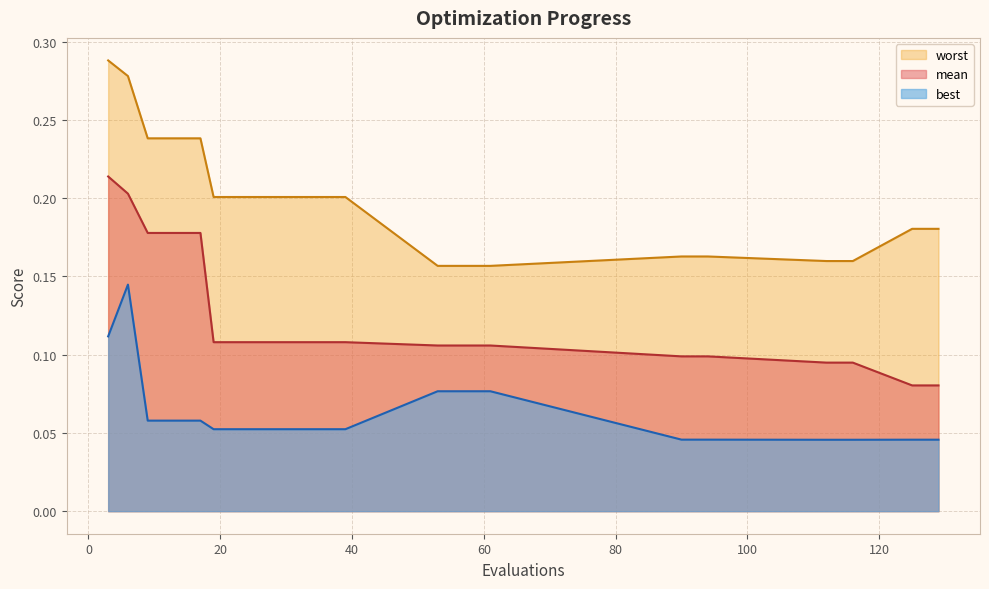

What is the sum of the best values at 116 and 17?

0.1